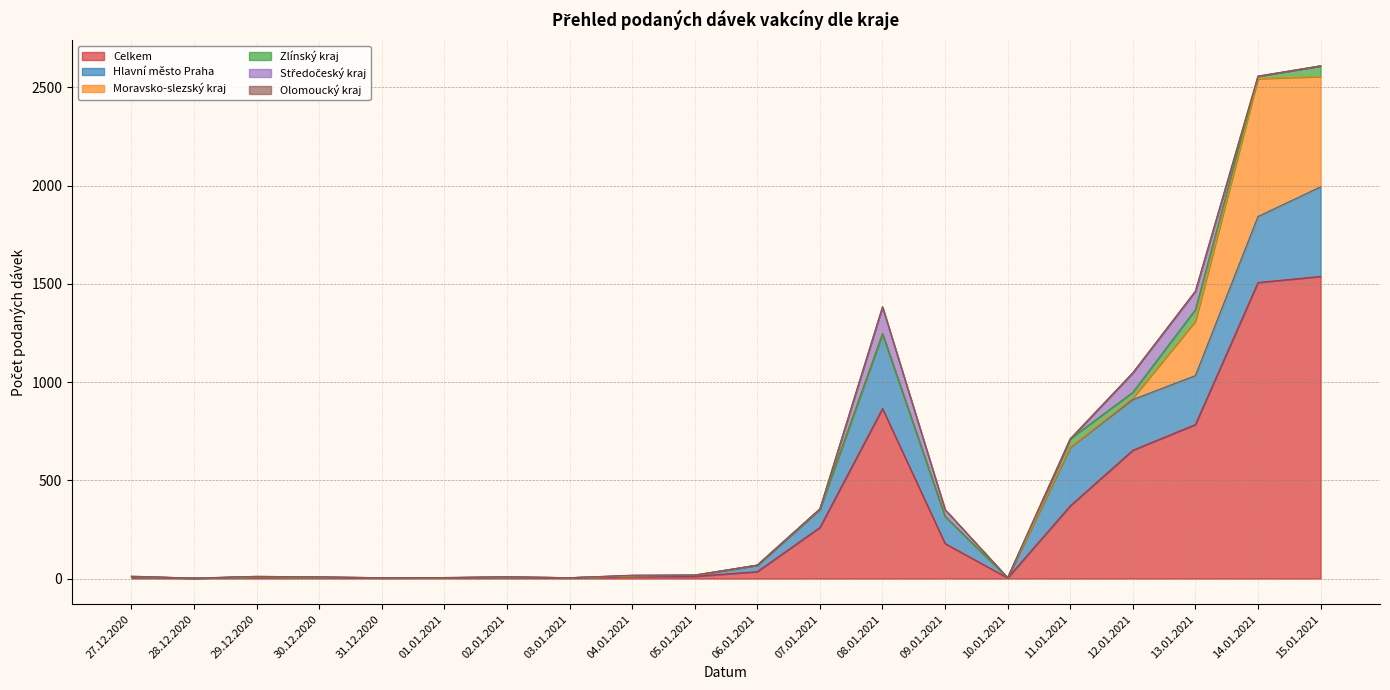

How many series are shown in this chart?

6